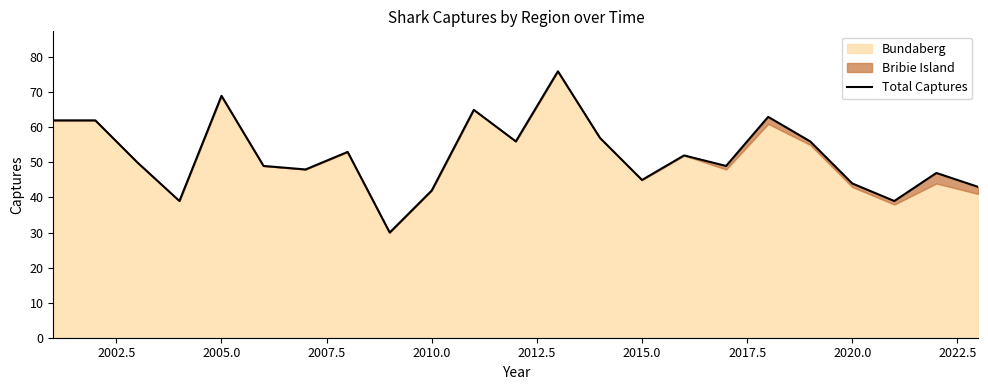

What is the smallest value displayed?

30